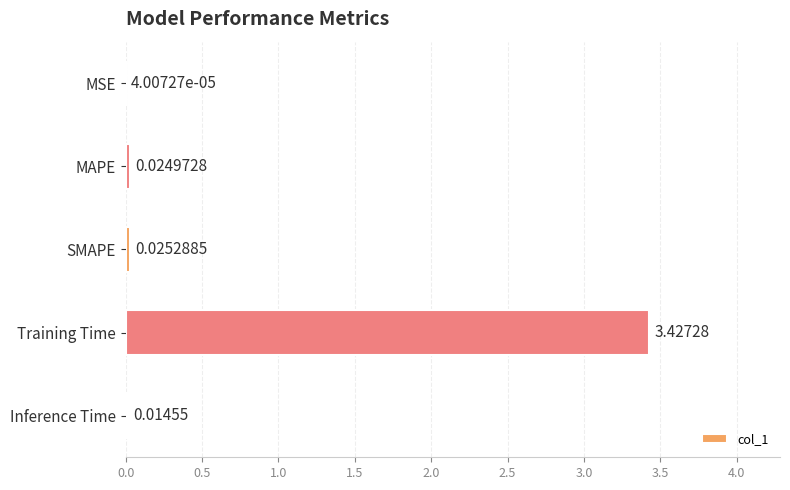

Where is the data nearest to the value 1?

SMAPE